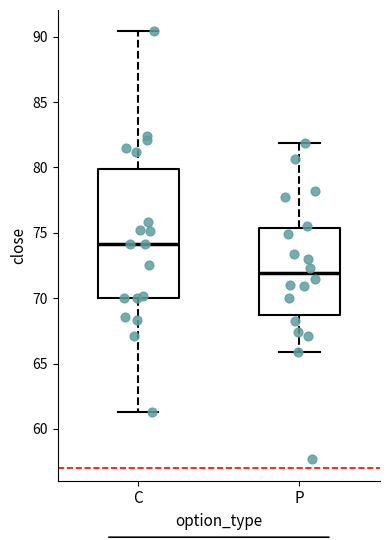

Which box is the tallest, from its lower edge to its upper edge?

C